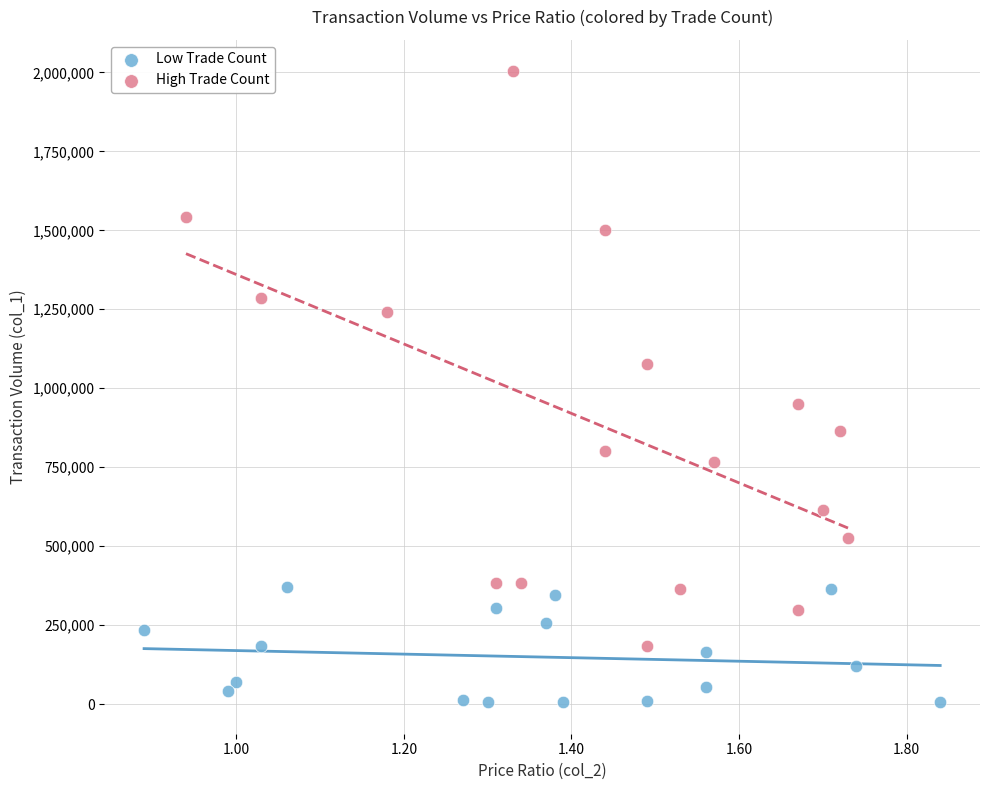

Which series reaches the minimum Y coordinate?

Low Trade Count